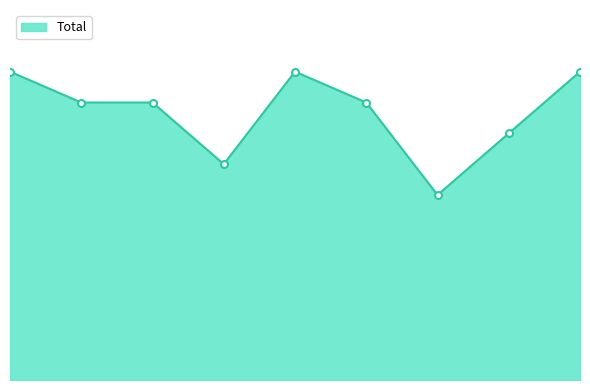

At which category does the chart reach its peak across all series?

2015